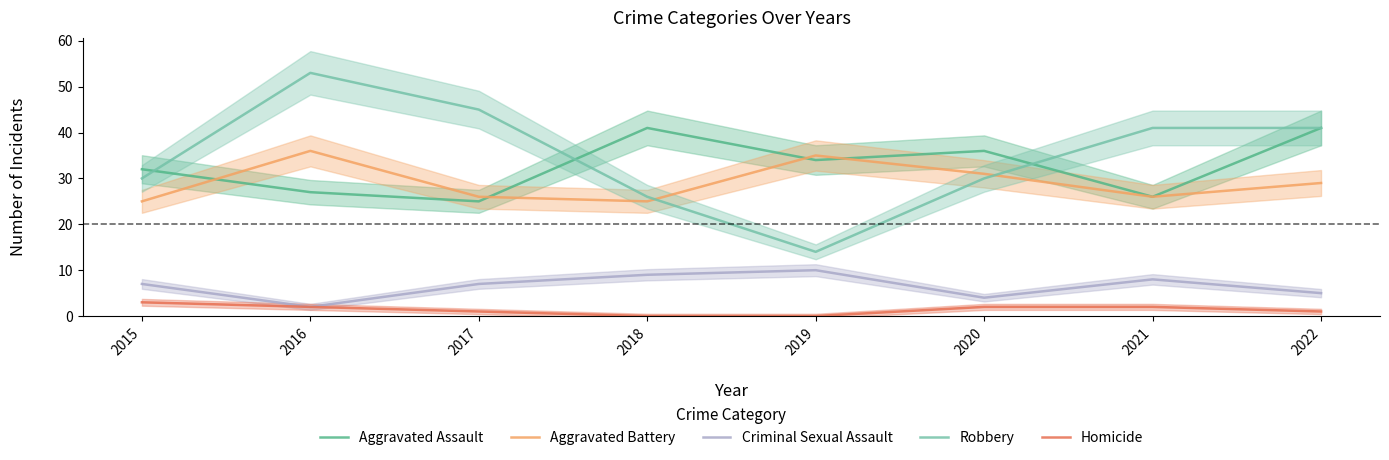

What are all the series names shown in the legend?

Aggravated Assault, Aggravated Battery, Criminal Sexual Assault, Robbery, Homicide